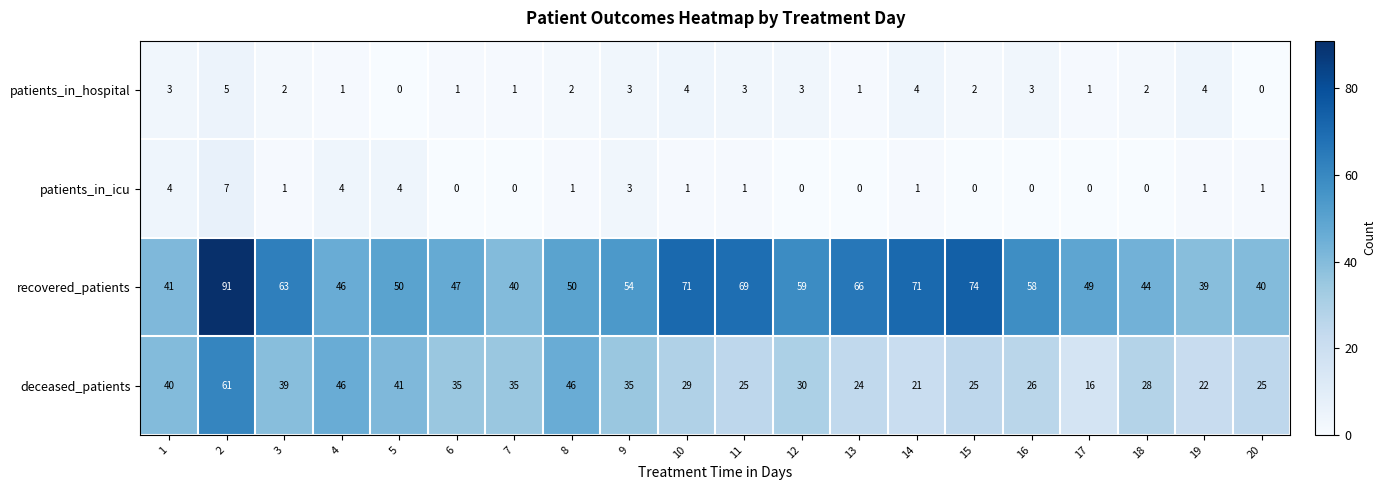

What is the difference between the second highest and minimum values in the patients_in_icu series?

4